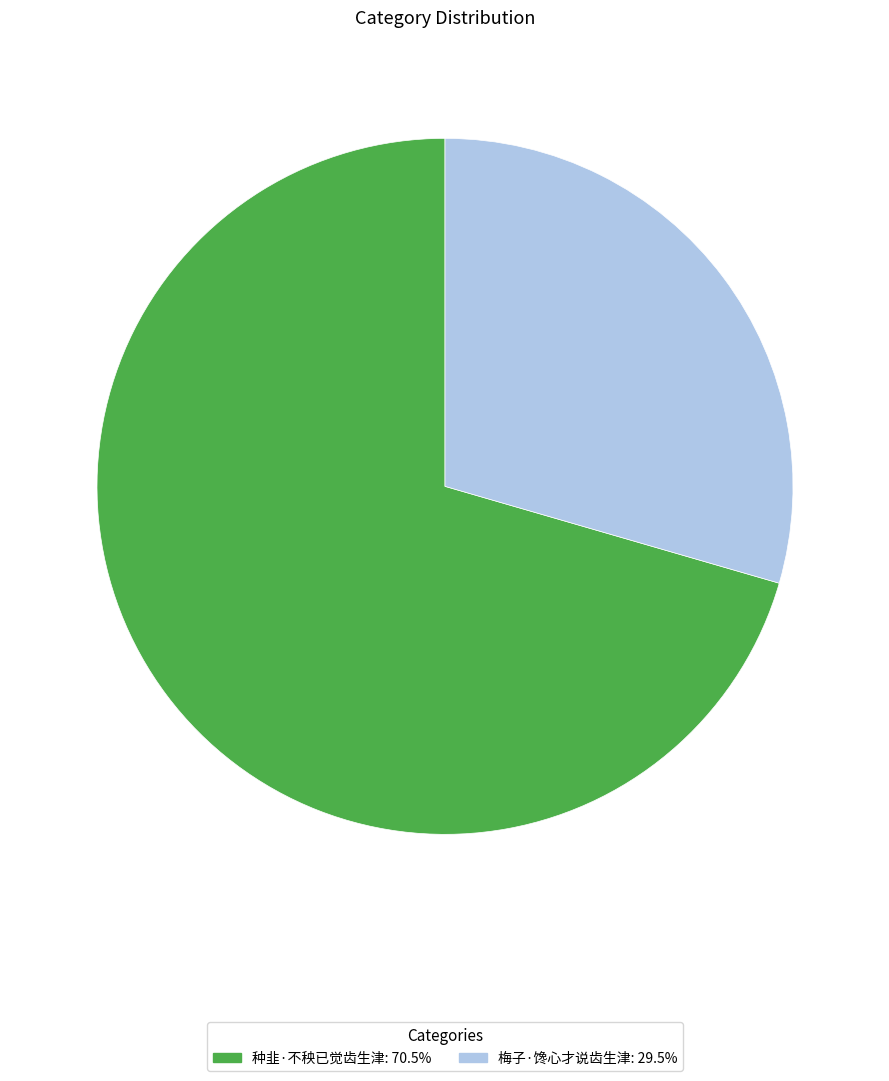

Approximately how many times larger is the value at 梅子·馋心才说齿生津 compared to 种韭·不秧已觉齿生津?

0.4